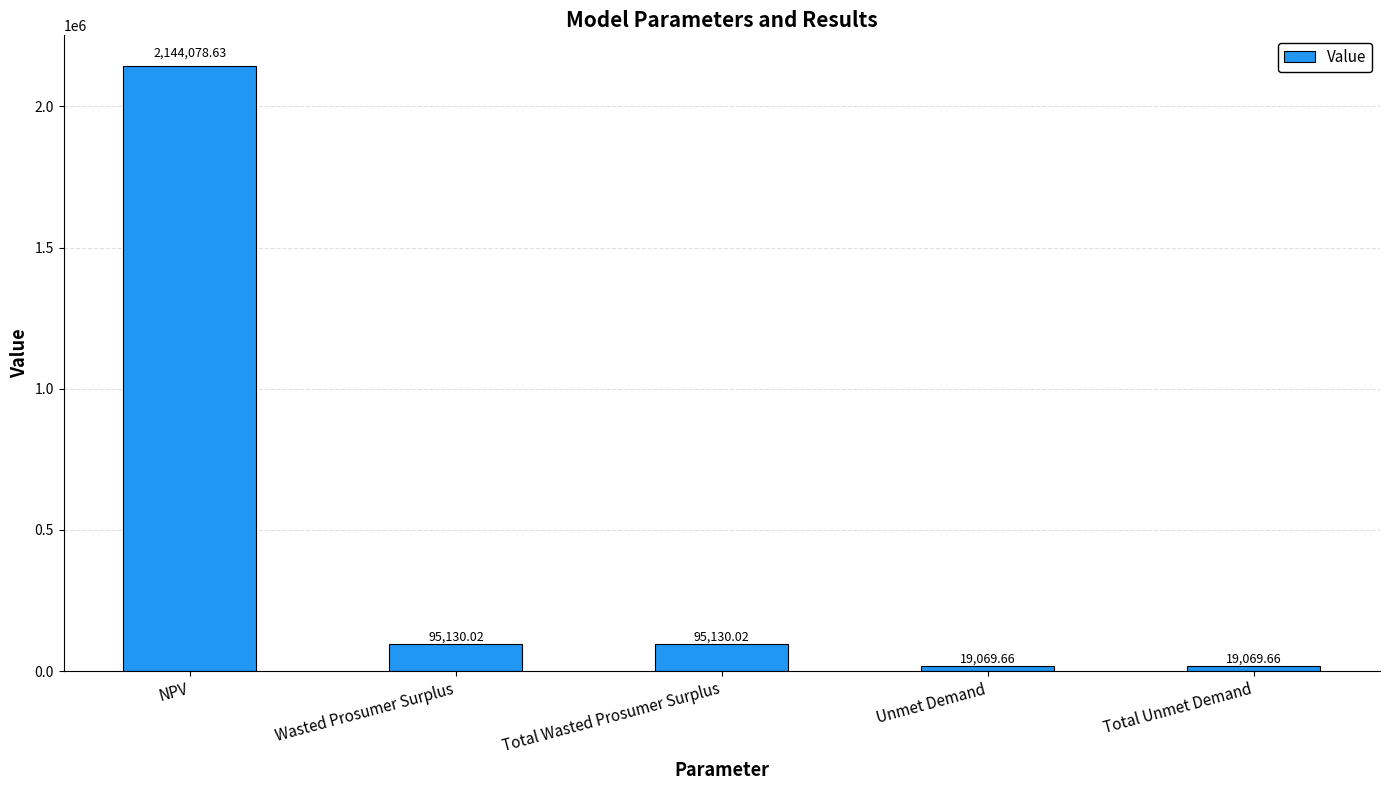

What is the difference between the maximum and minimum values?

2125009.0